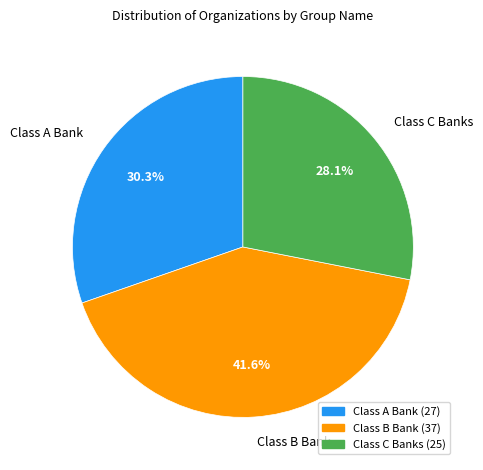

To the nearest percent, what percentage of the pie is Class C Banks?

28%